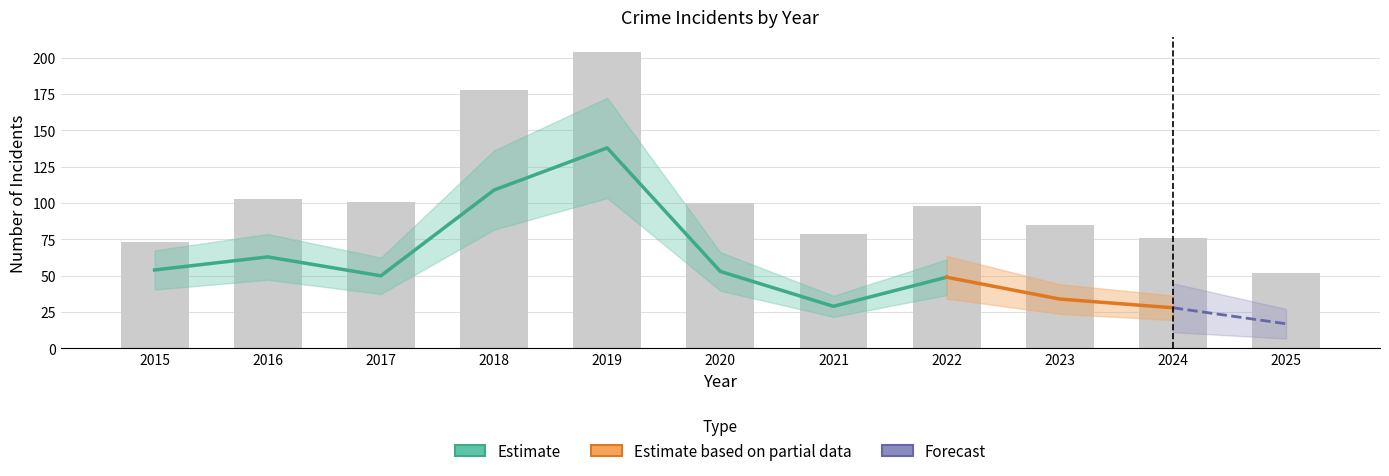

How many categories are shown in the chart?

11